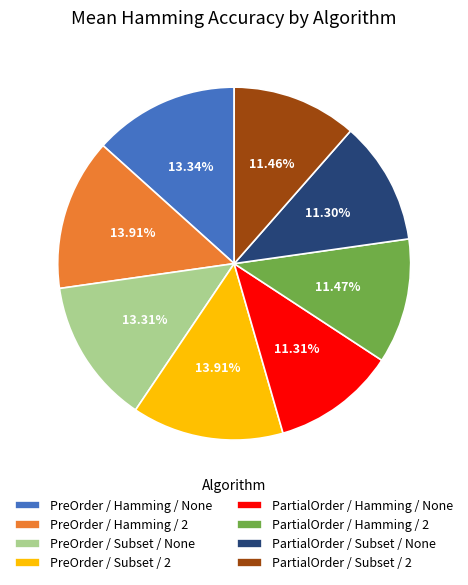

Is PreOrder / Hamming / None the majority of the pie?

No